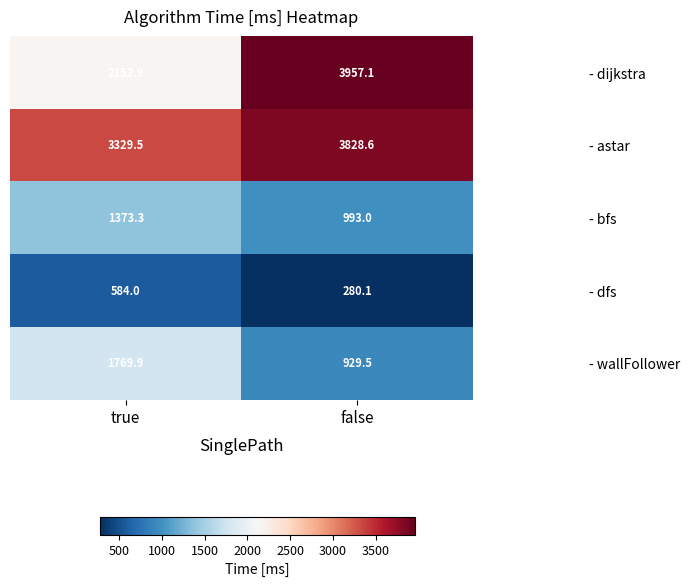

What is the average value of the - astar series?

3579.1